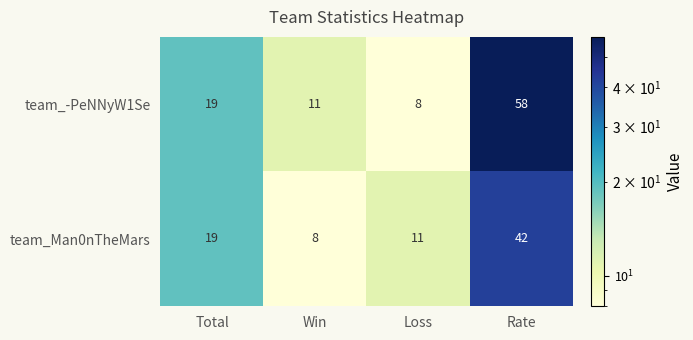

What is the difference between the team_Man0nTheMars values at Total and Loss?

8